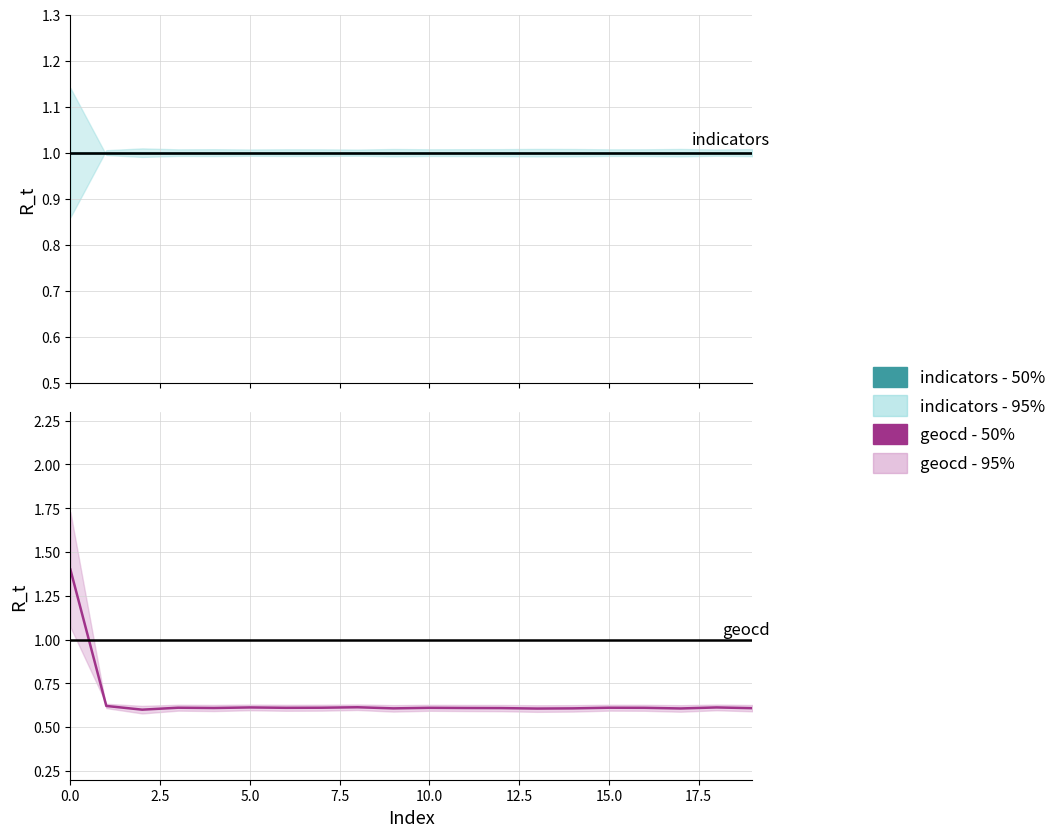

What is the maximum value shown in the chart?

1.4